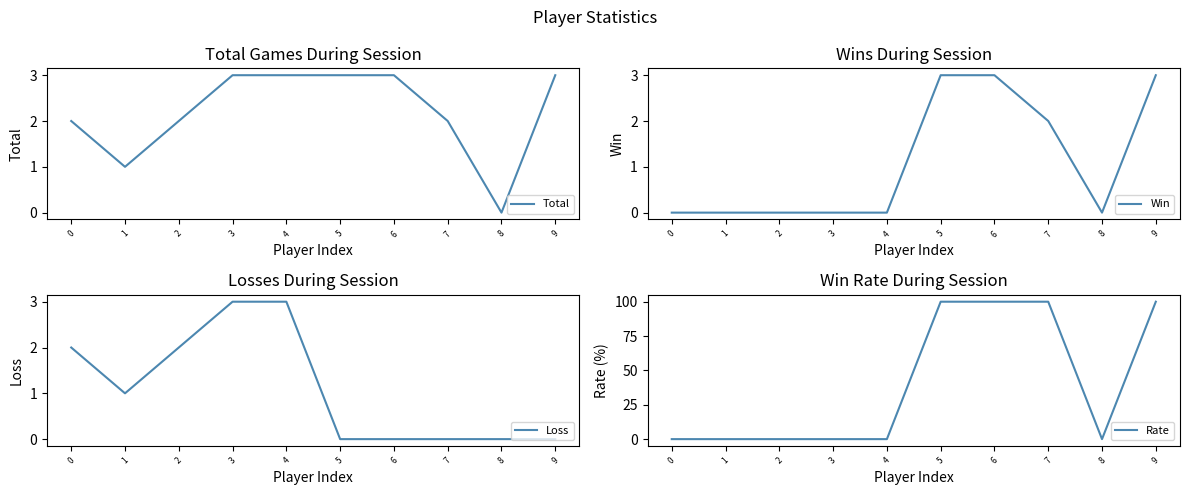

Reading left to right, extract all data points from this chart.

Total: 0=2	1=1	2=2	3=3	4=3	5=3	6=3	7=2	8=0	9=3
Win: 0=0	1=0	2=0	3=0	4=0	5=3	6=3	7=2	8=0	9=3
Loss: 0=2	1=1	2=2	3=3	4=3	5=0	6=0	7=0	8=0	9=0
Rate: 0=0	1=0	2=0	3=0	4=0	5=100	6=100	7=100	8=0	9=100